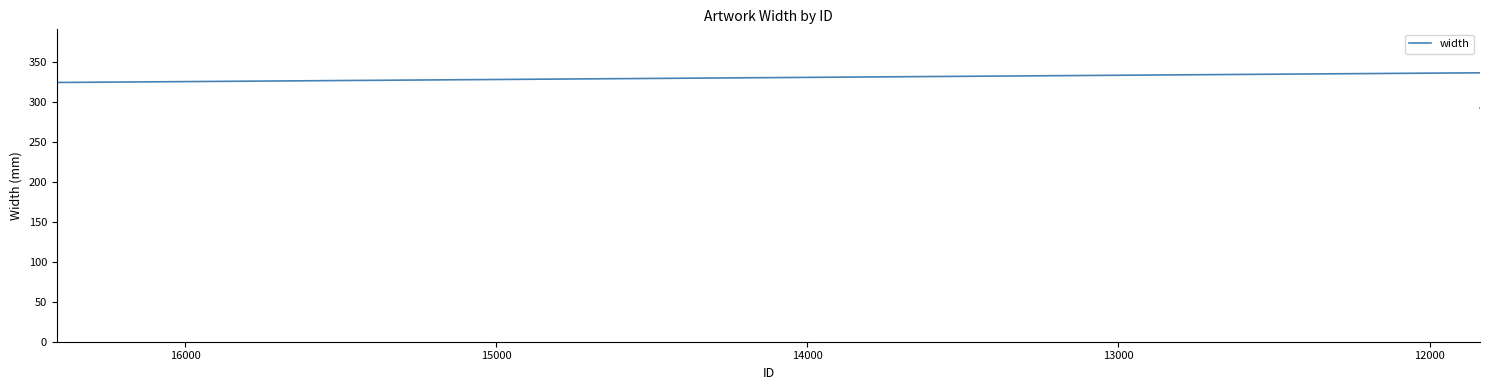

How many values are below 130?

18